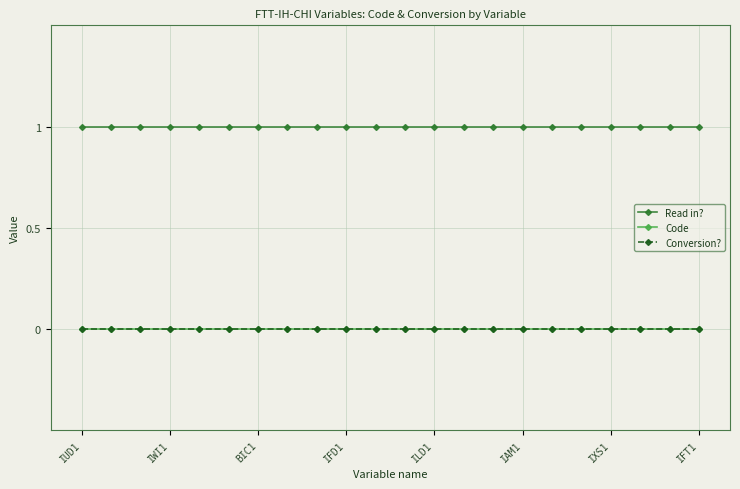

Reading left to right, transcribe all the data shown in this chart.

Read in?: 1	1	1	1	1	1	1	1	1	1	1	1	1	1	1	1	1	1	1	1	1	1
Code: 0	0	0	0	0	0	0	0	0	0	0	0	0	0	0	0	0	0	0	0	0	0
Conversion?: 0	0	0	0	0	0	0	0	0	0	0	0	0	0	0	0	0	0	0	0	0	0